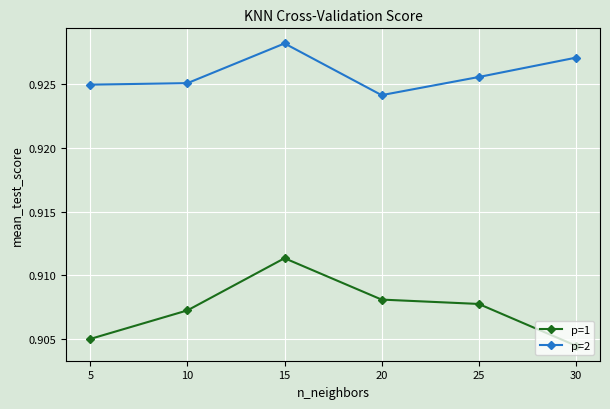

True or false: p=2 and p=1 cross at least once.

False